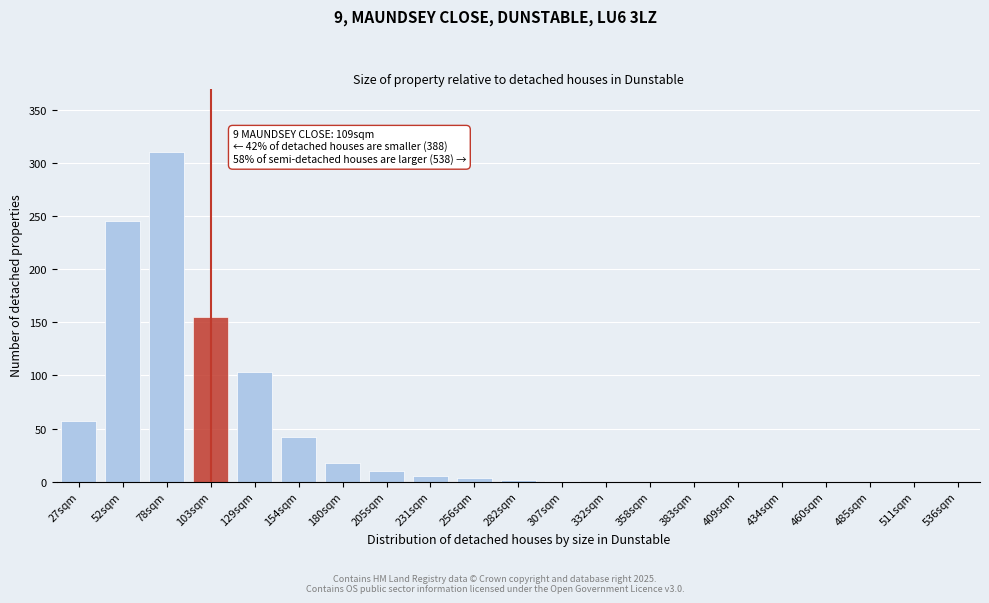

What is the sum of all values?

951